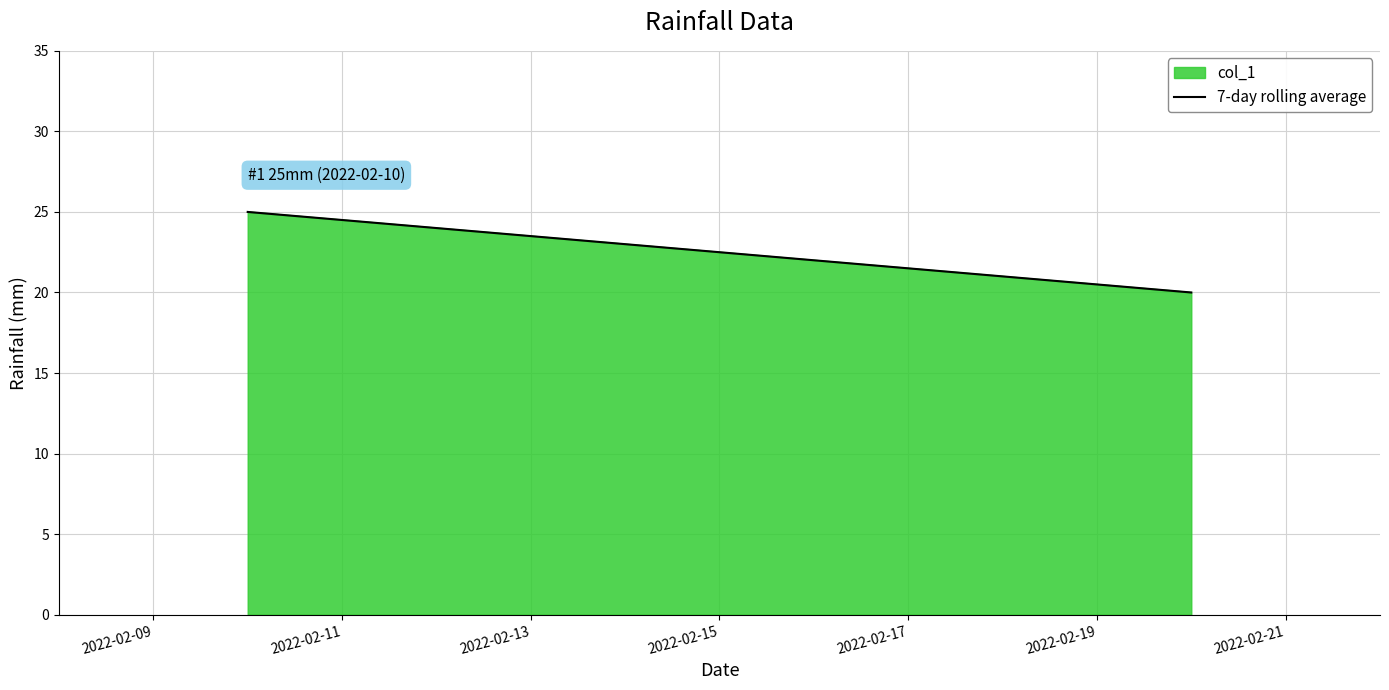

What is the greatest value displayed?

25